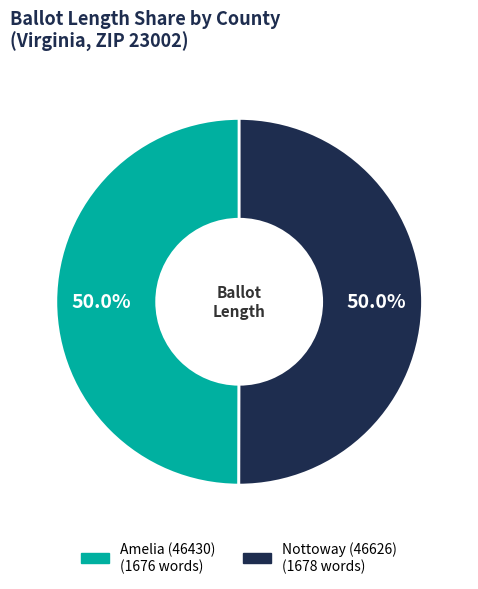

The Amelia (46430) slice represents 41% of the pie. True or false?

False